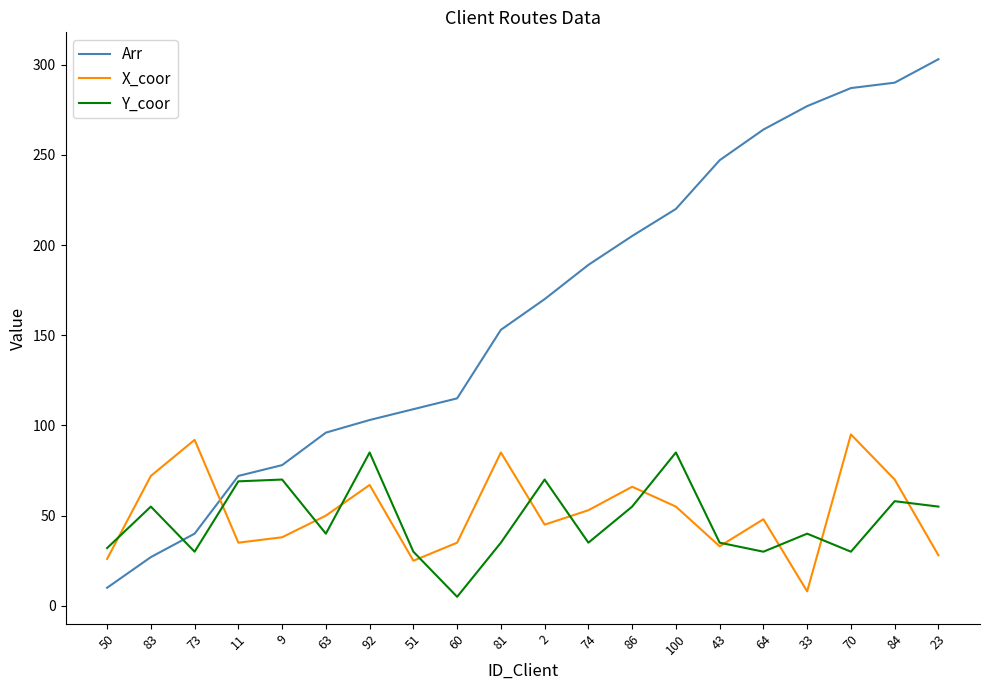

Count the number of data series in this chart.

3